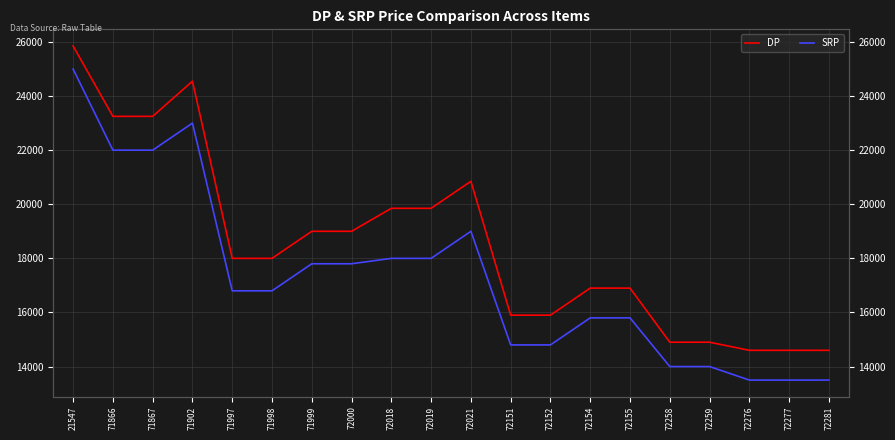

What value does the SRP series have at 72277, to the nearest 100?

13500